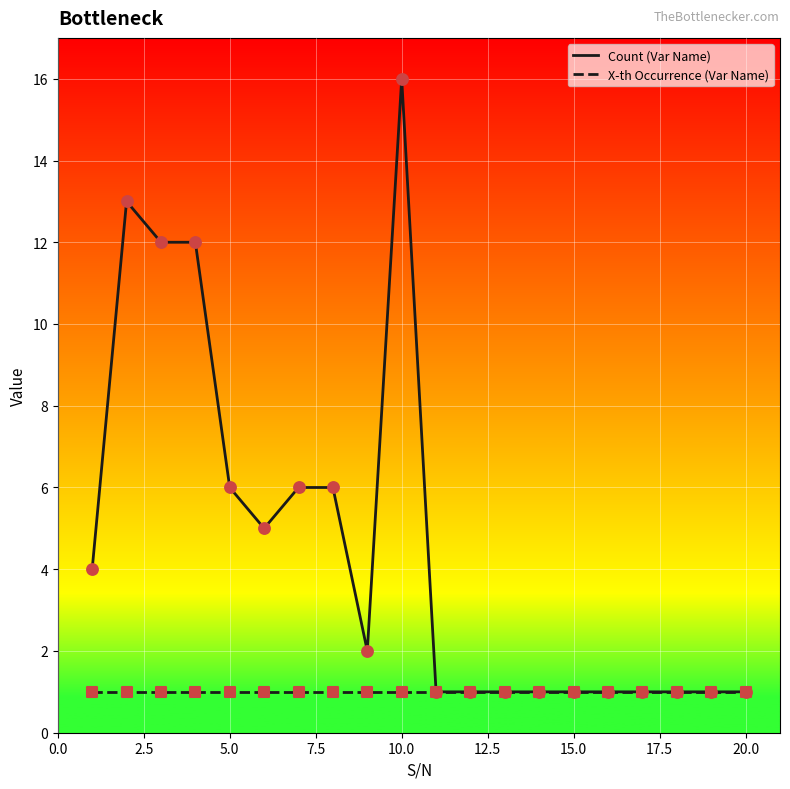

Which series has the largest total across all categories?

Count (Var Name)